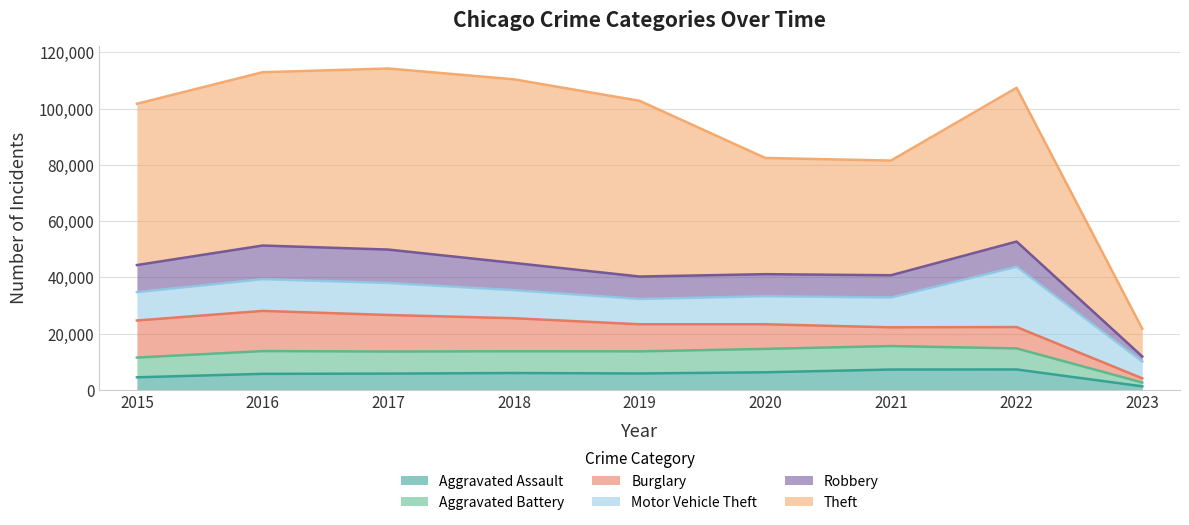

Where is the first local minimum for Aggravated Battery?

2017